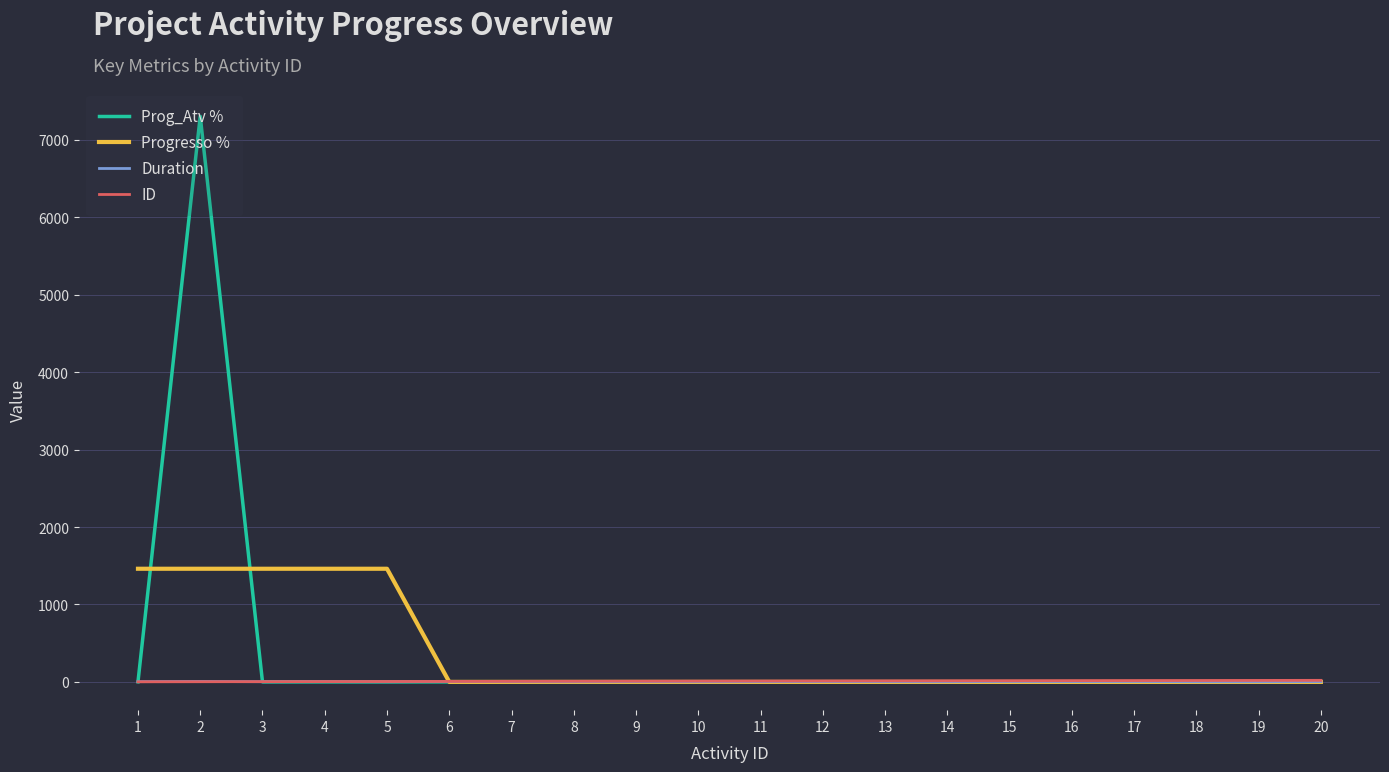

What are all the series names shown in the legend?

Prog_Atv %, Progresso %, Duration, ID